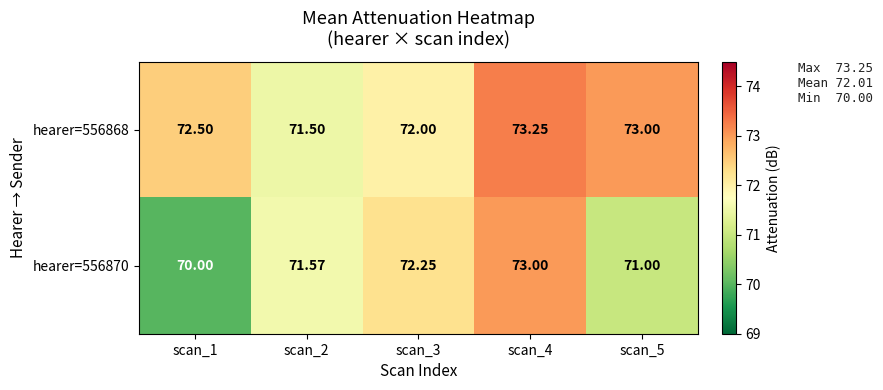

What is the smallest value displayed?

70.0